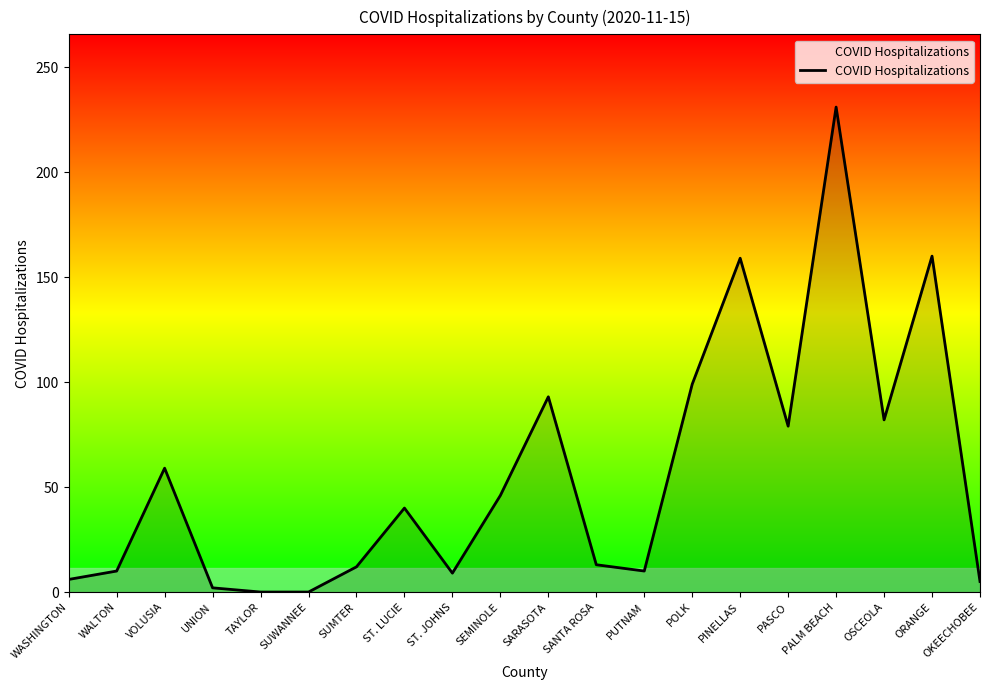

What is the change in value from SANTA ROSA to PUTNAM?

-3